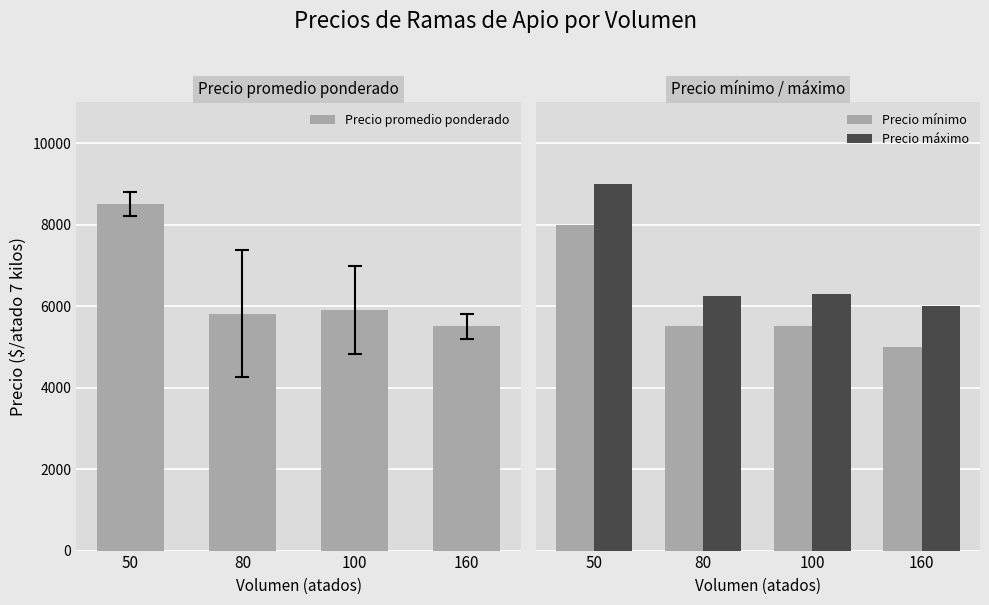

Count the number of categories in the chart.

4